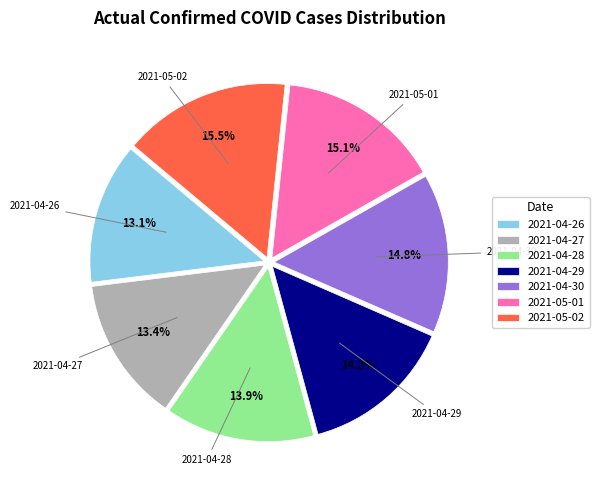

To the nearest percent, what portion does 2021-05-01 represent?

15%